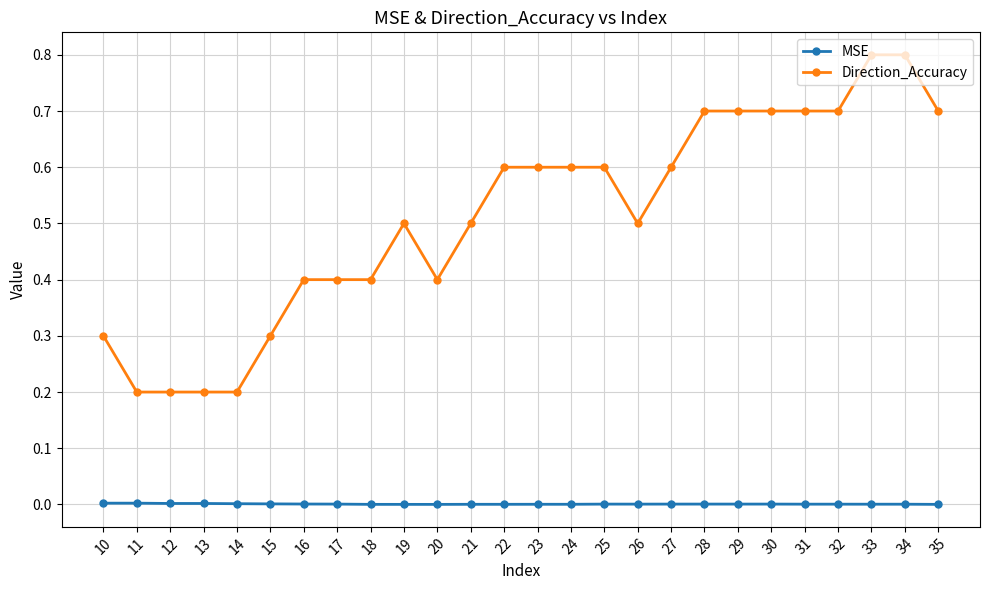

How many lines are shown in the chart?

2